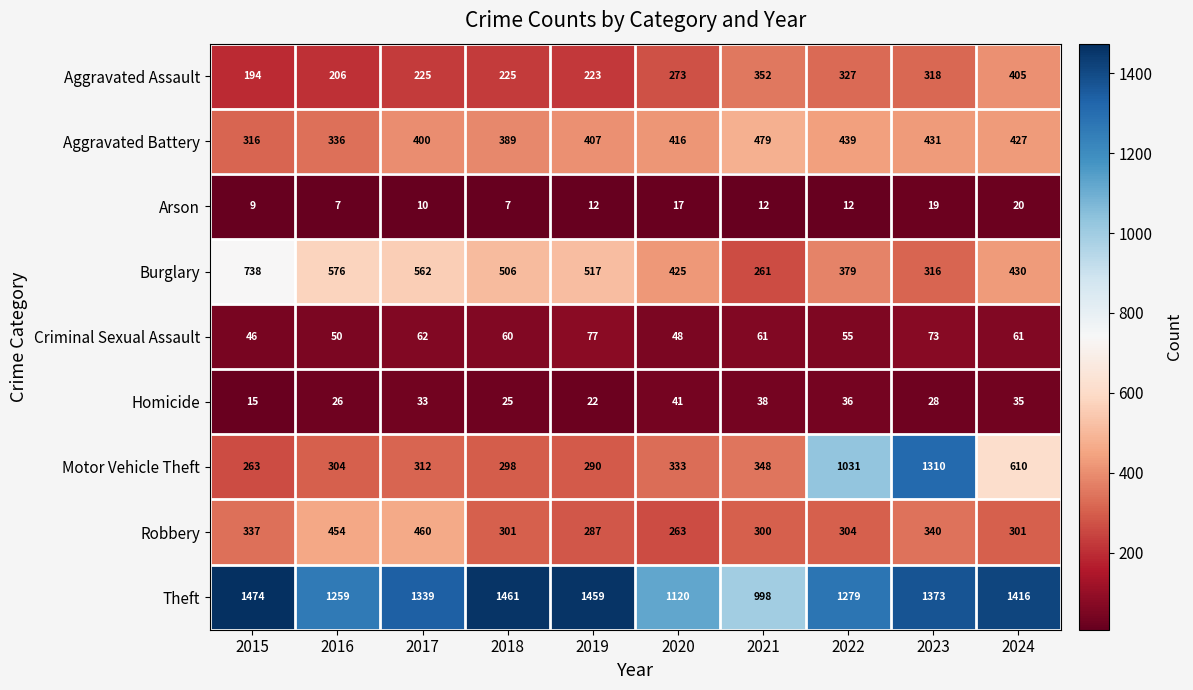

Is it true that Burglary equals 316 at 2023?

True